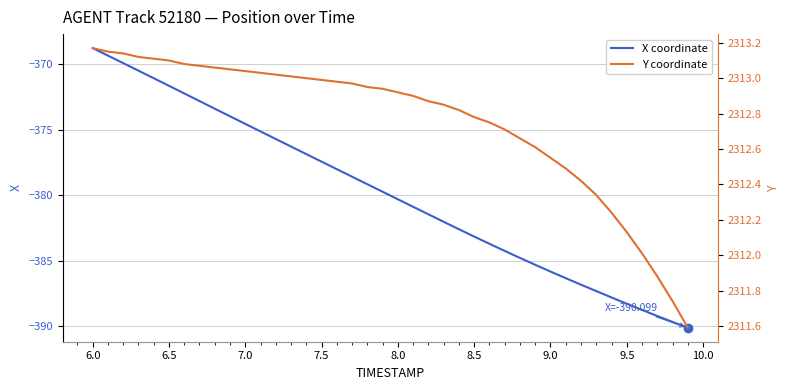

Reading left to right, what are all the values shown in this chart?

X coordinate: -368.8	-369.4	-369.9	-370.5	-371.1	-371.7	-372.2	-372.8	-373.4	-374.0	-374.6	-375.1	-375.7	-376.3	-376.9	-377.4	-378.0	-378.6	-379.2	-379.7	-380.3	-380.9	-381.5	-382.0	-382.6	-383.2	-383.7	-384.2	-384.8	-385.3	-385.8	-386.3	-386.8	-387.3	-387.8	-388.3	-388.7	-389.2	-389.7	-390.1
Y coordinate: 2313.2	2313.2	2313.1	2313.1	2313.1	2313.1	2313.1	2313.1	2313.1	2313.1	2313.0	2313.0	2313.0	2313.0	2313.0	2313.0	2313.0	2313.0	2312.9	2312.9	2312.9	2312.9	2312.9	2312.8	2312.8	2312.8	2312.8	2312.7	2312.7	2312.6	2312.6	2312.5	2312.4	2312.3	2312.2	2312.1	2312.0	2311.9	2311.7	2311.6